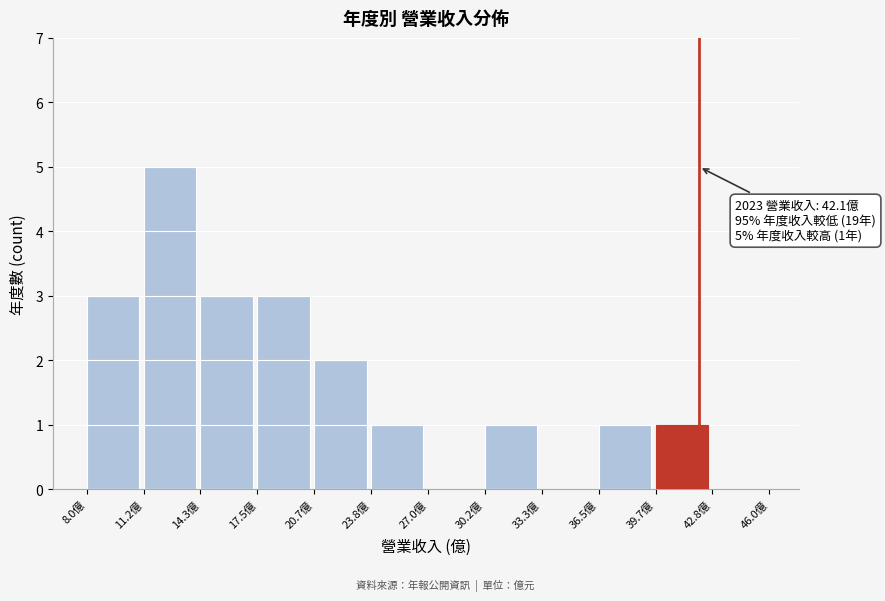

Which range on the x-axis has the tallest bar?

11.0 to 14.5